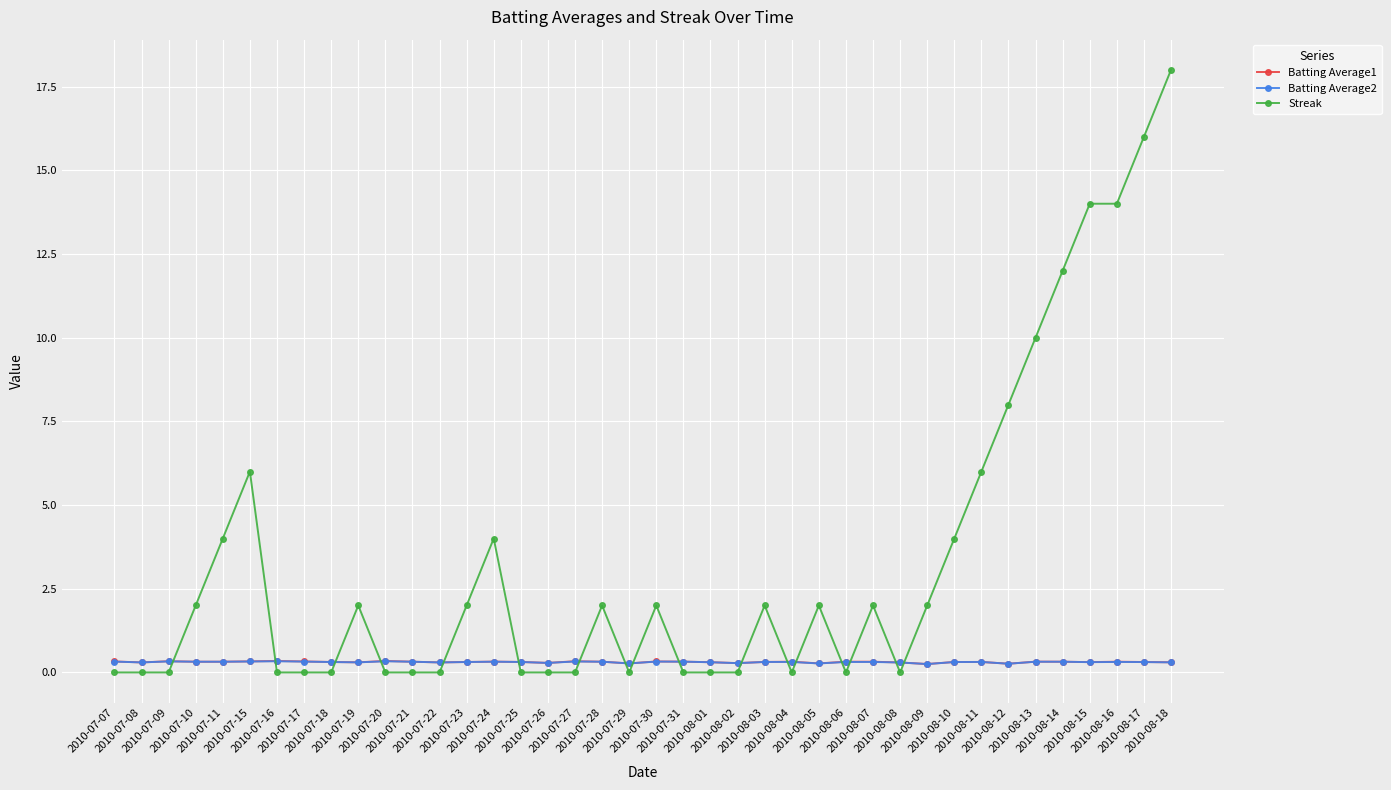

The Streak series shows 2.0 at 2010-07-19. True or false?

True